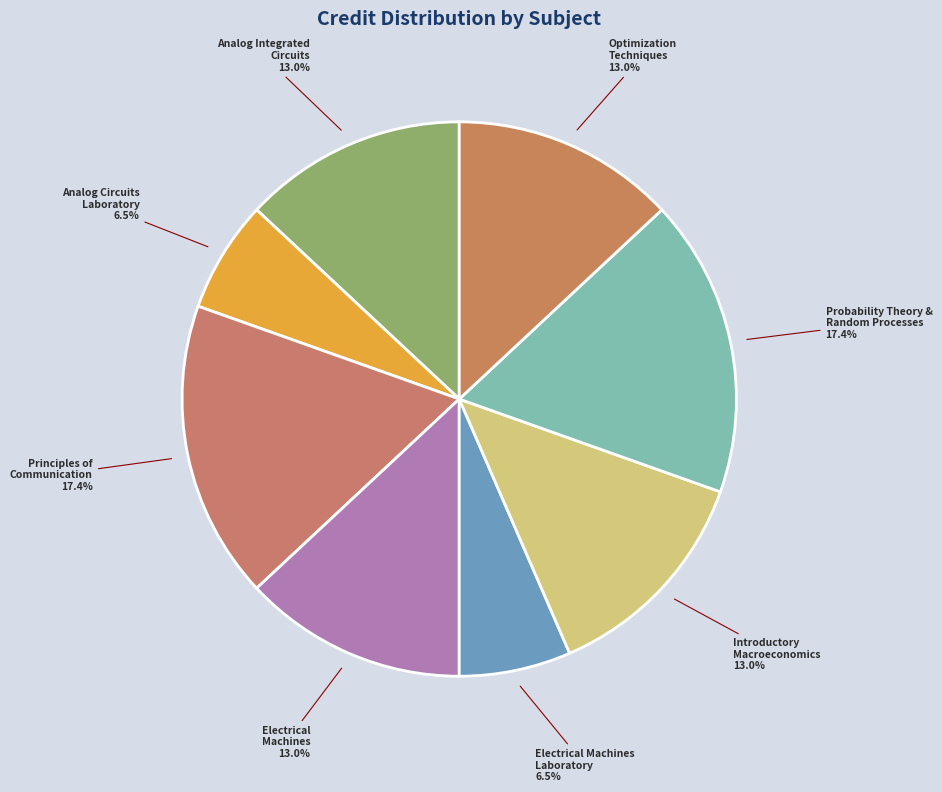

Do Optimization Techniques and Analog Integrated Circuits together represent more than half of the pie?

No